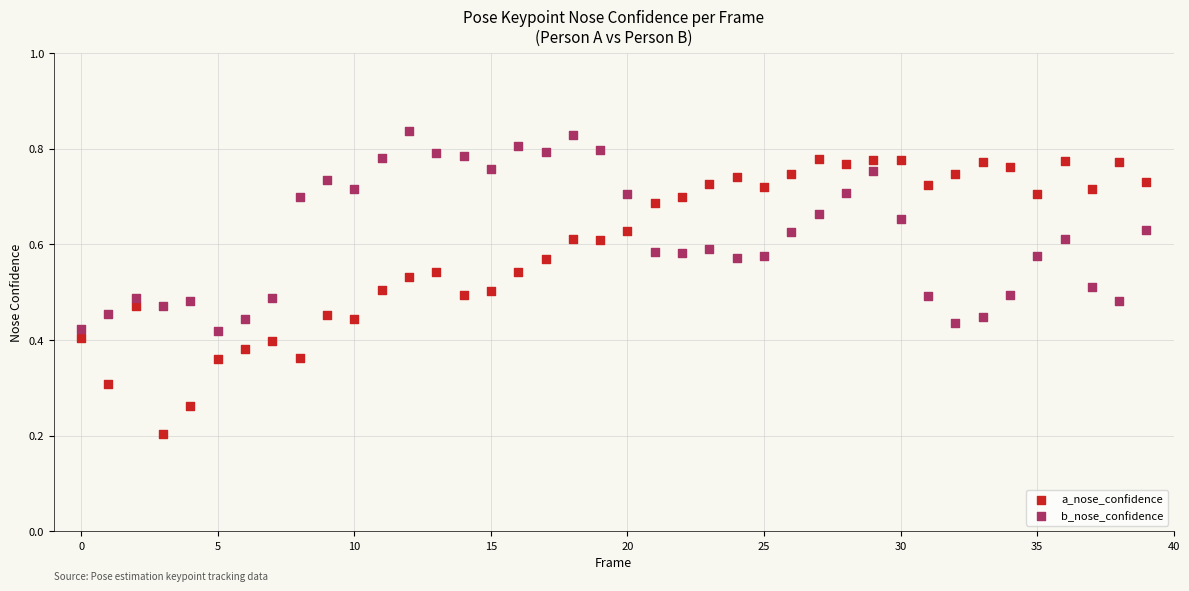

What are all the series names shown in the legend?

a_nose_confidence, b_nose_confidence